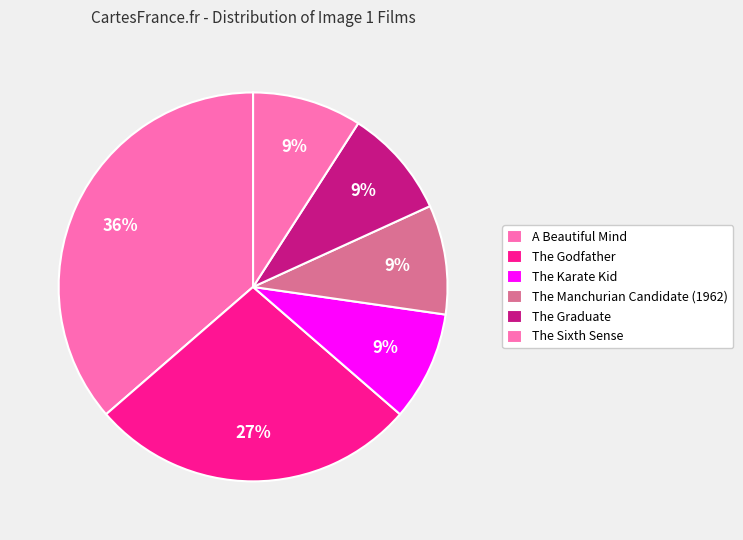

How many segments does this pie chart have?

6